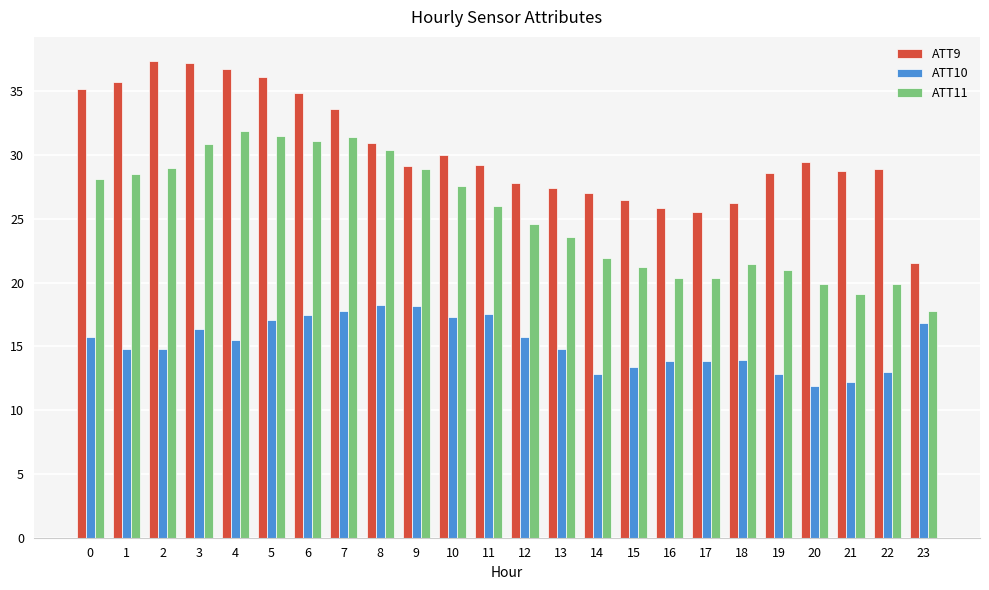

What is the sum of all ATT9 values?

729.7